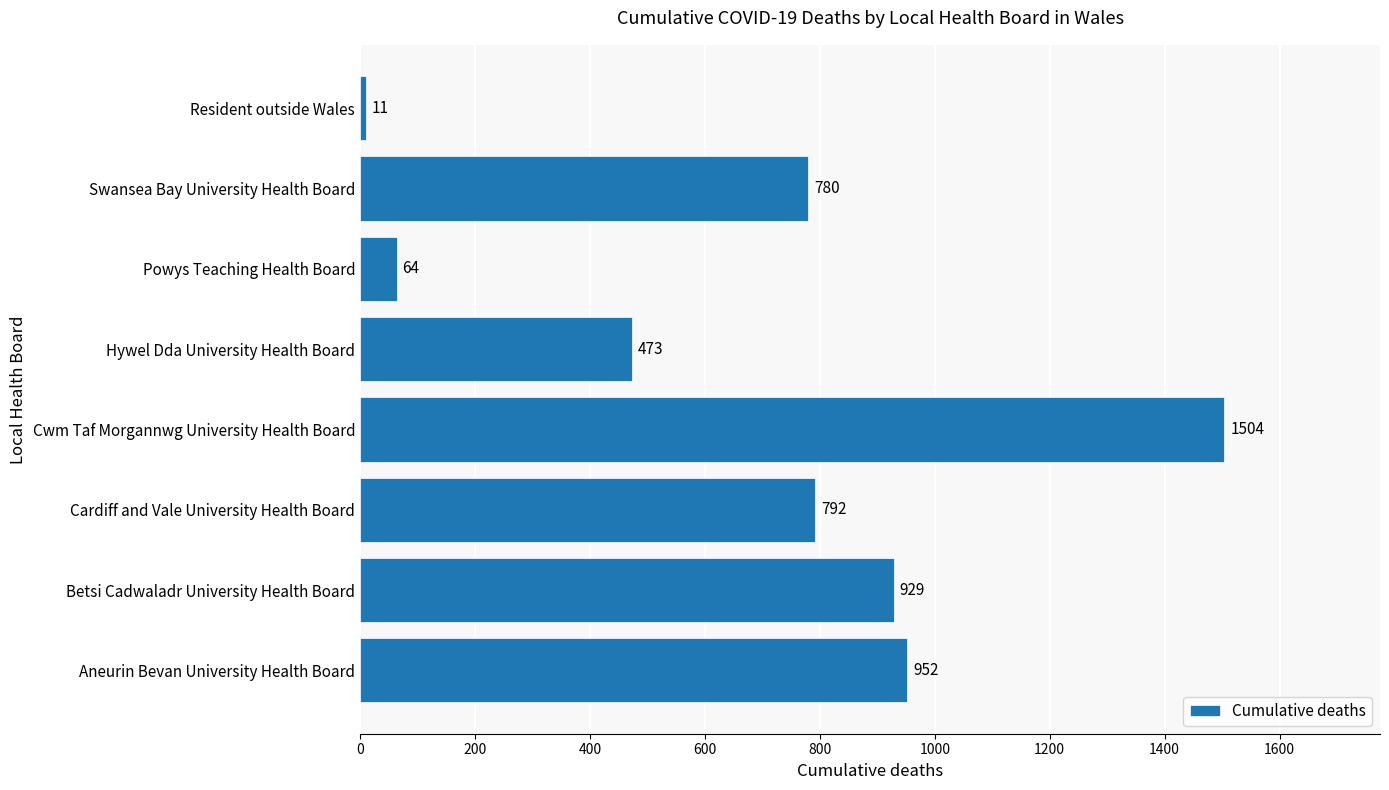

Approximately how many times larger is the value at Cardiff and Vale University Health Board compared to Resident outside Wales?

72.0